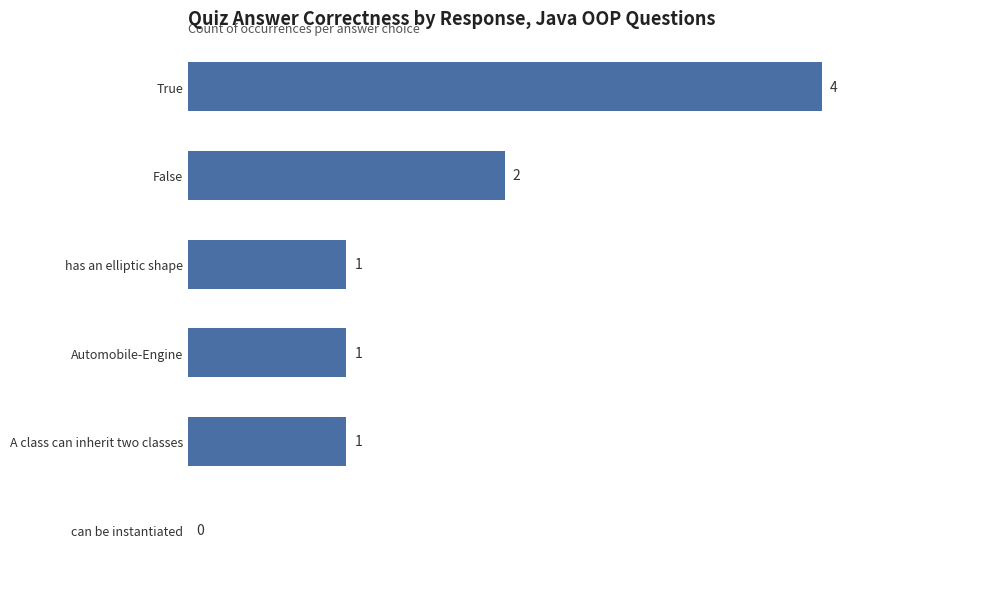

Does the chart contain stacked bars?

No